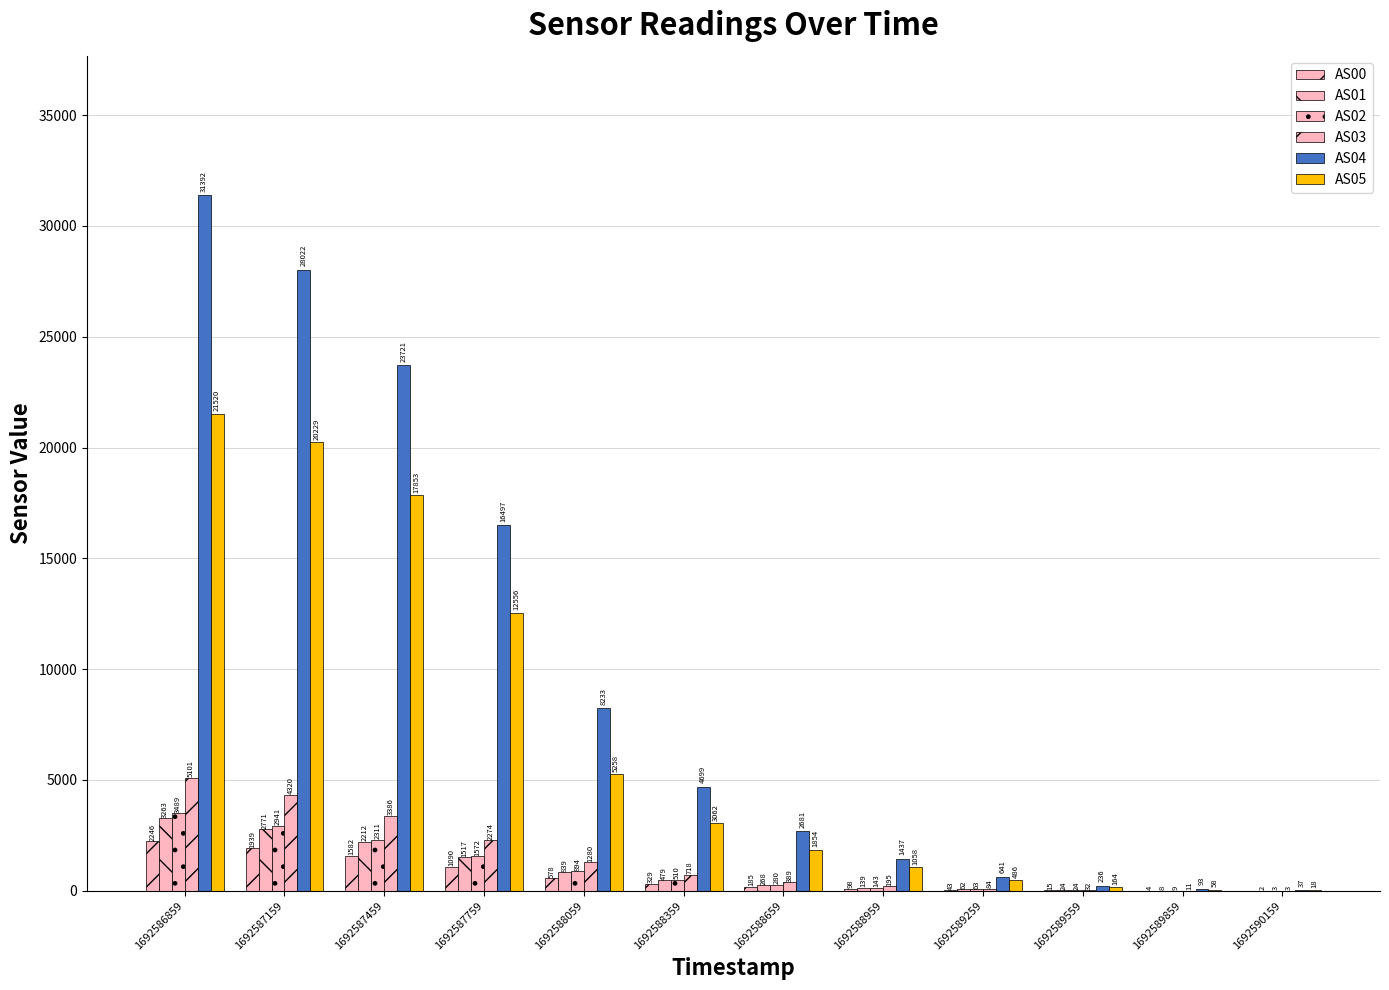

At which label does AS05 reach its peak?

1692586859